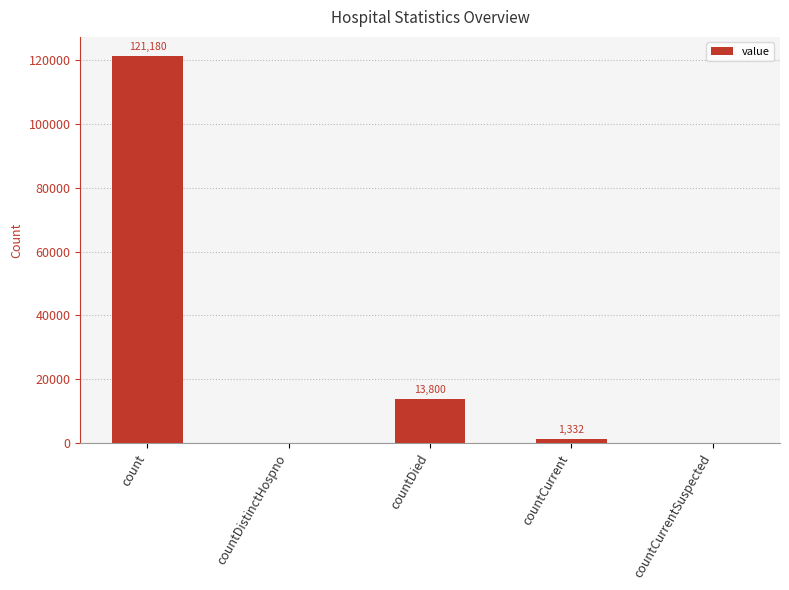

What is the maximum value shown in the chart?

121180